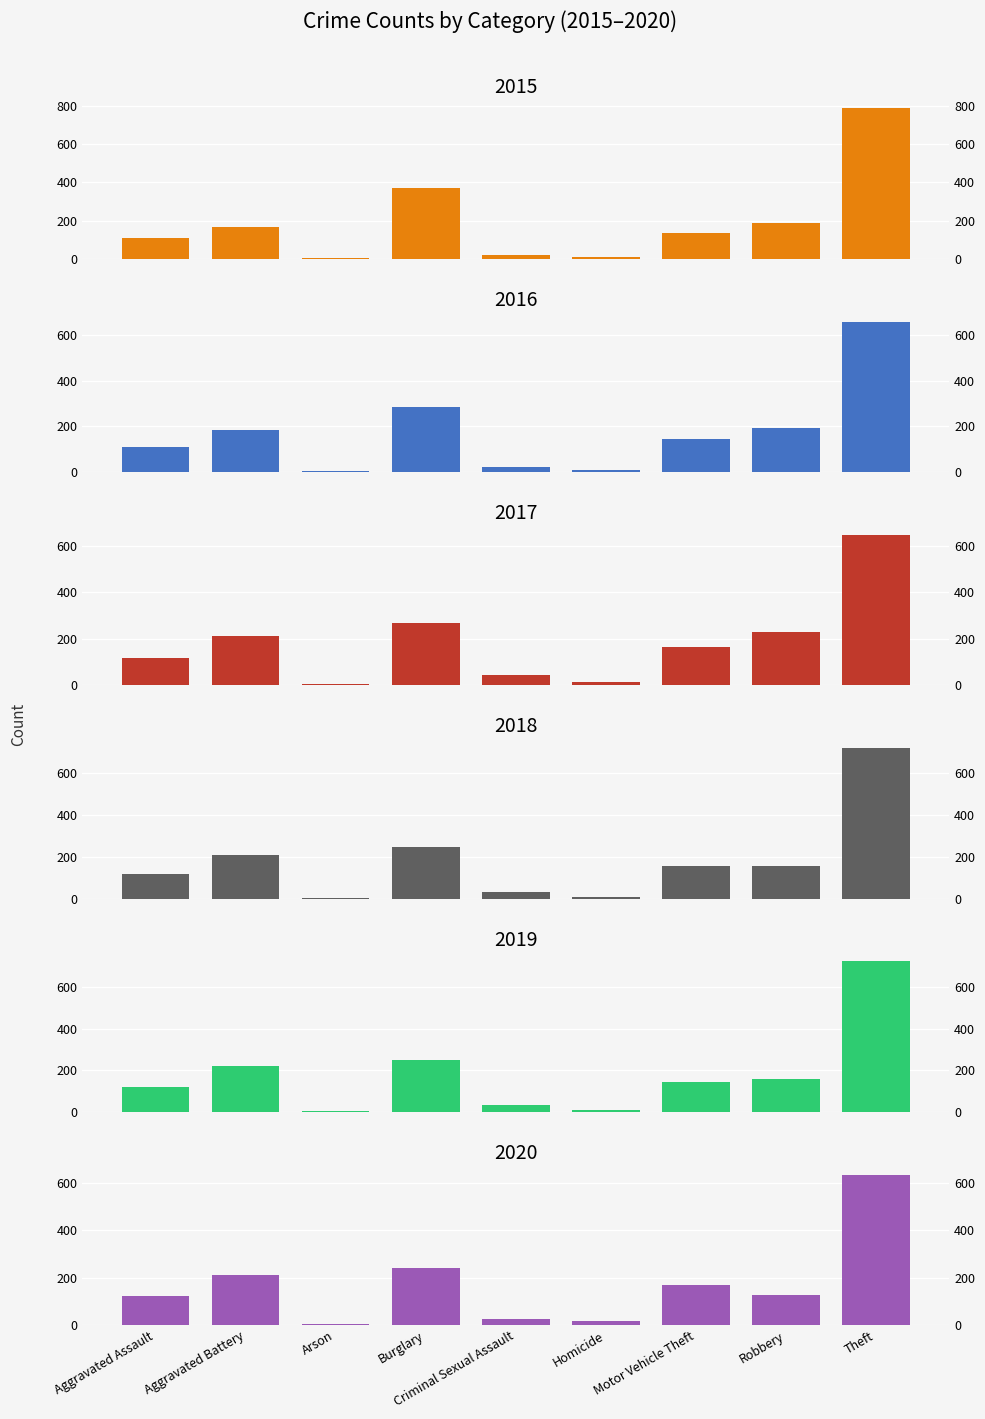

What is the sum of the 2018 values at Criminal Sexual Assault and Motor Vehicle Theft?

184